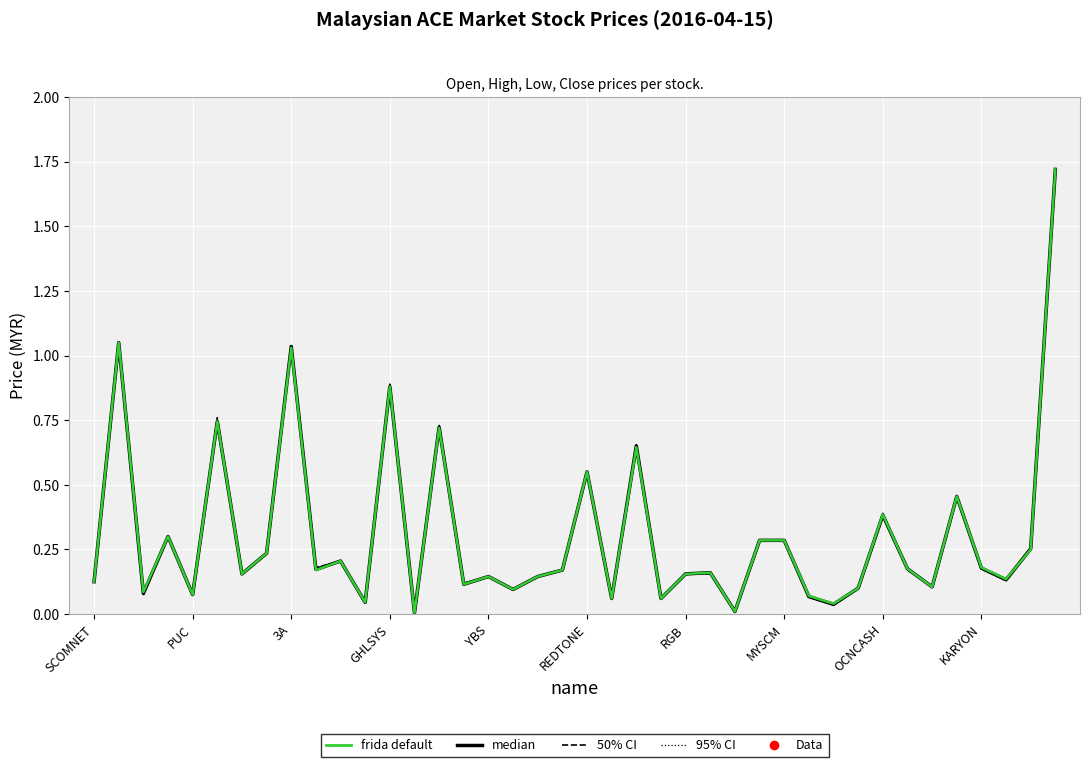

Between which two adjacent categories do median and close (95% CI) first intersect?

37 and 38